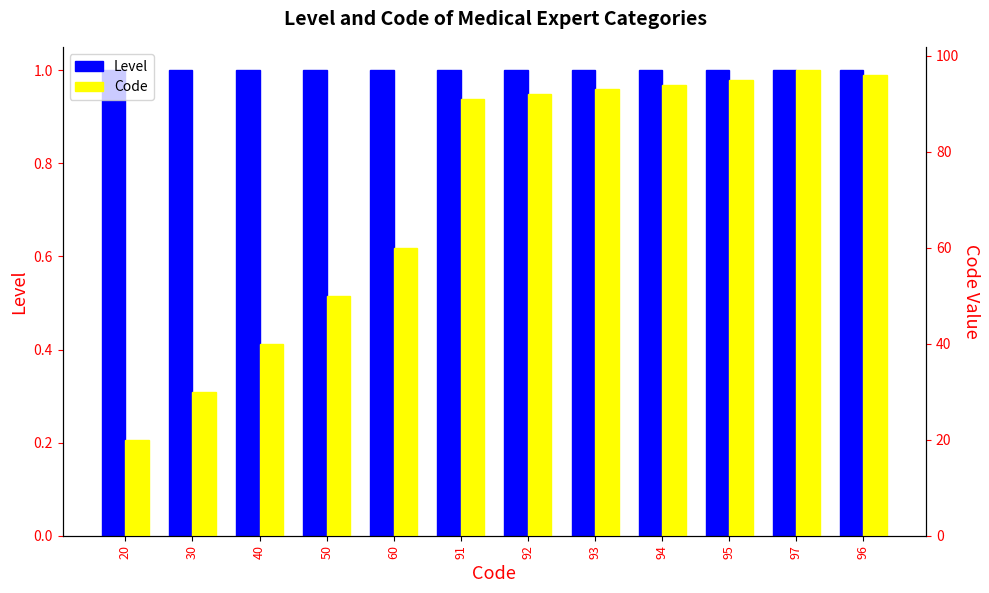

What is the label of the 3rd bar from the left?

40